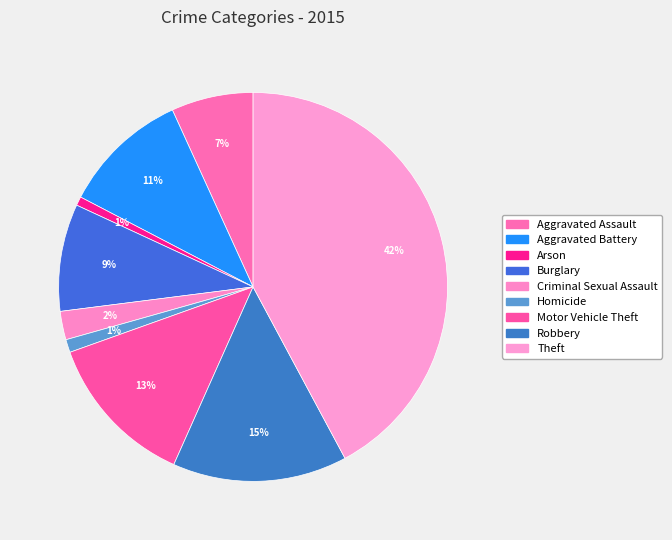

How many segments does this pie chart have?

9